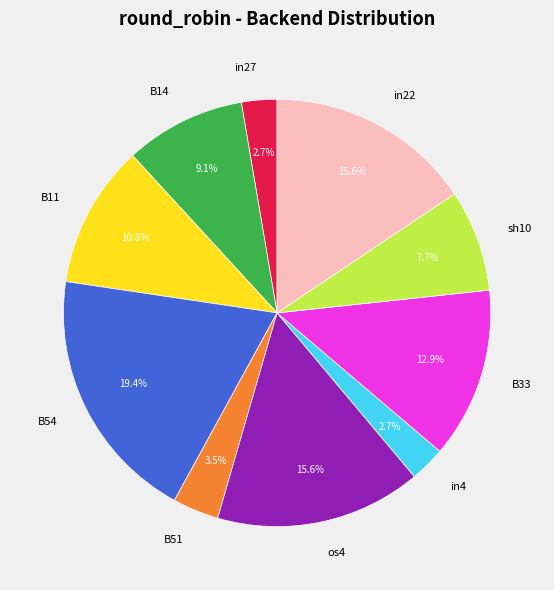

Which has a higher value, os4 or in4?

os4